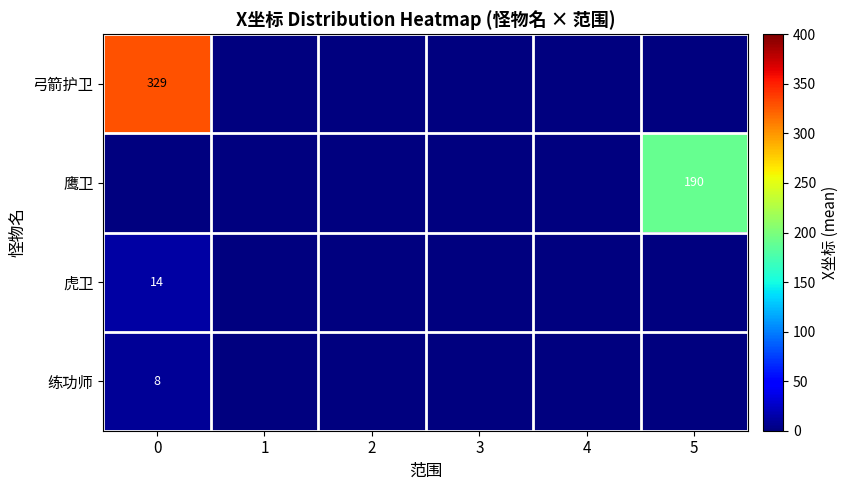

The 鹰卫 series shows 190 at 5. True or false?

True